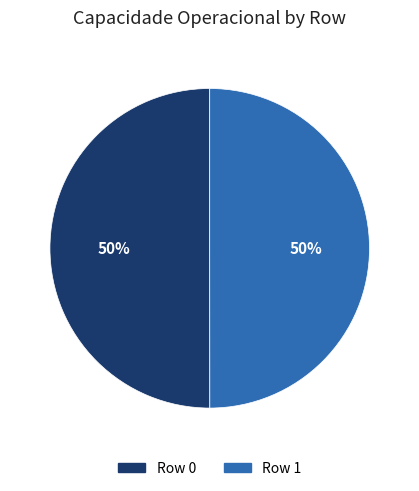

To the nearest percent, what portion does Row 1 represent?

50%